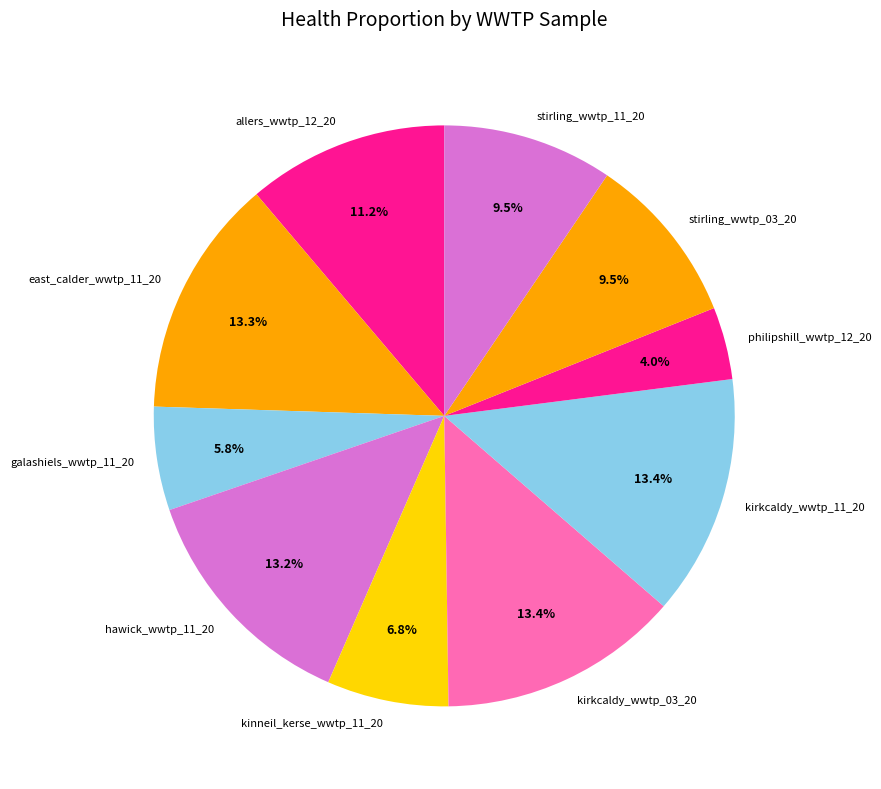

To the nearest percent, what percentage of the pie is kirkcaldy_wwtp_03_20?

13%